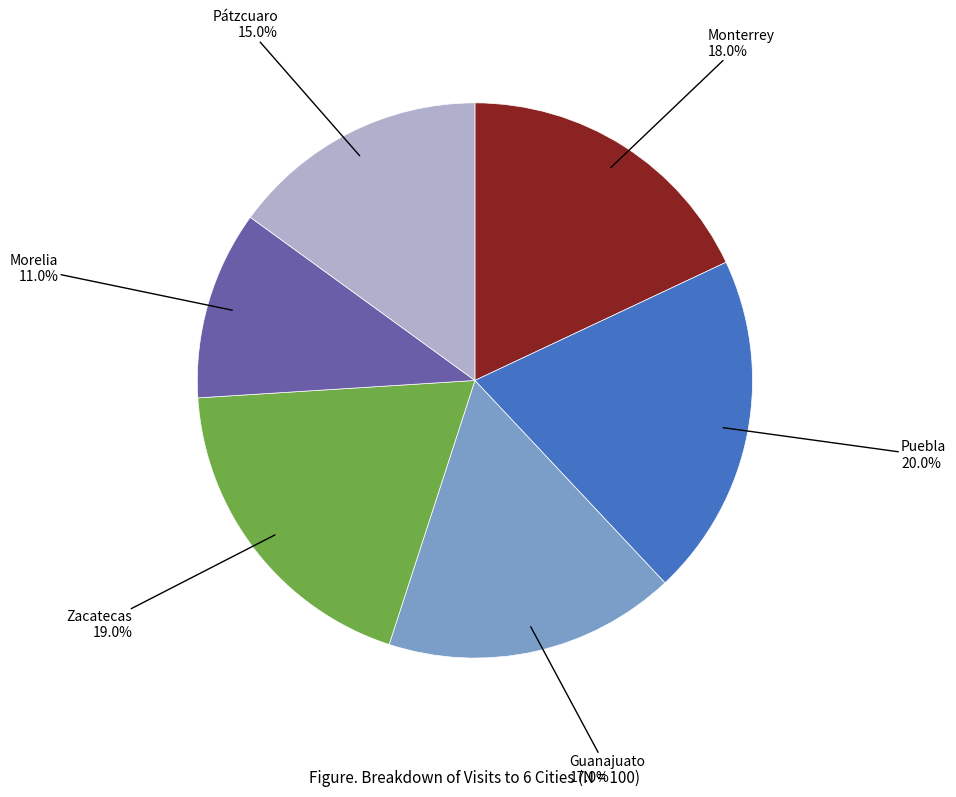

Is there any slice that represents more than half of the pie?

No